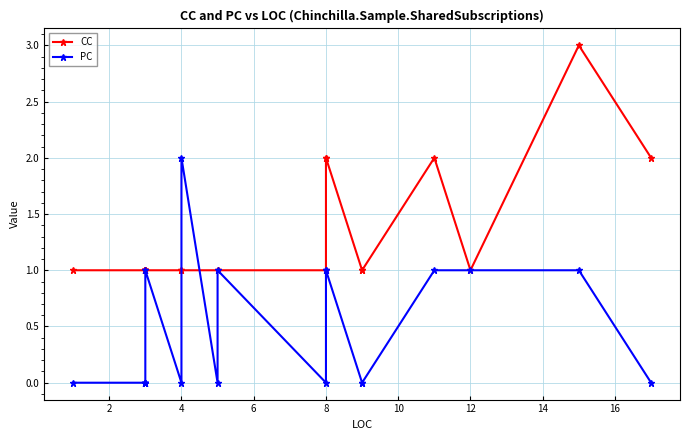

In PC, how many points are lower than both neighbors (excluding endpoints)?

3